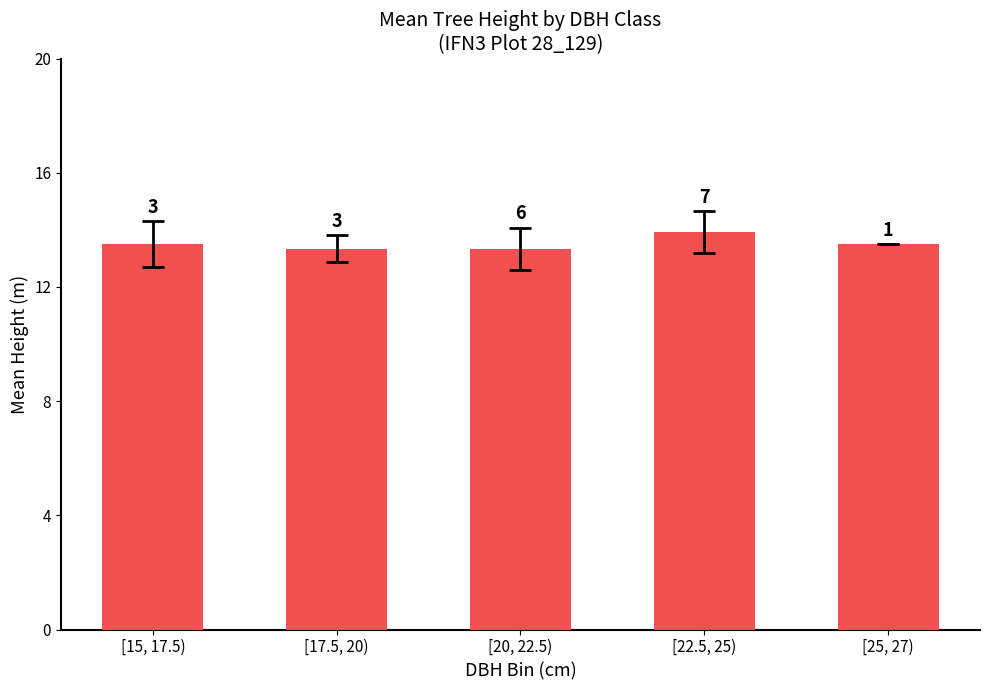

How many values are between 13 and 14?

5